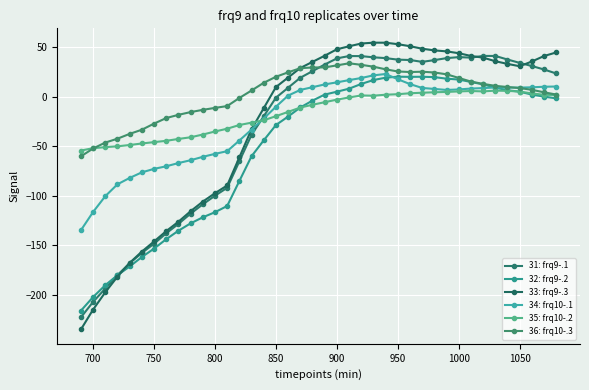

How many lines are shown in the chart?

6